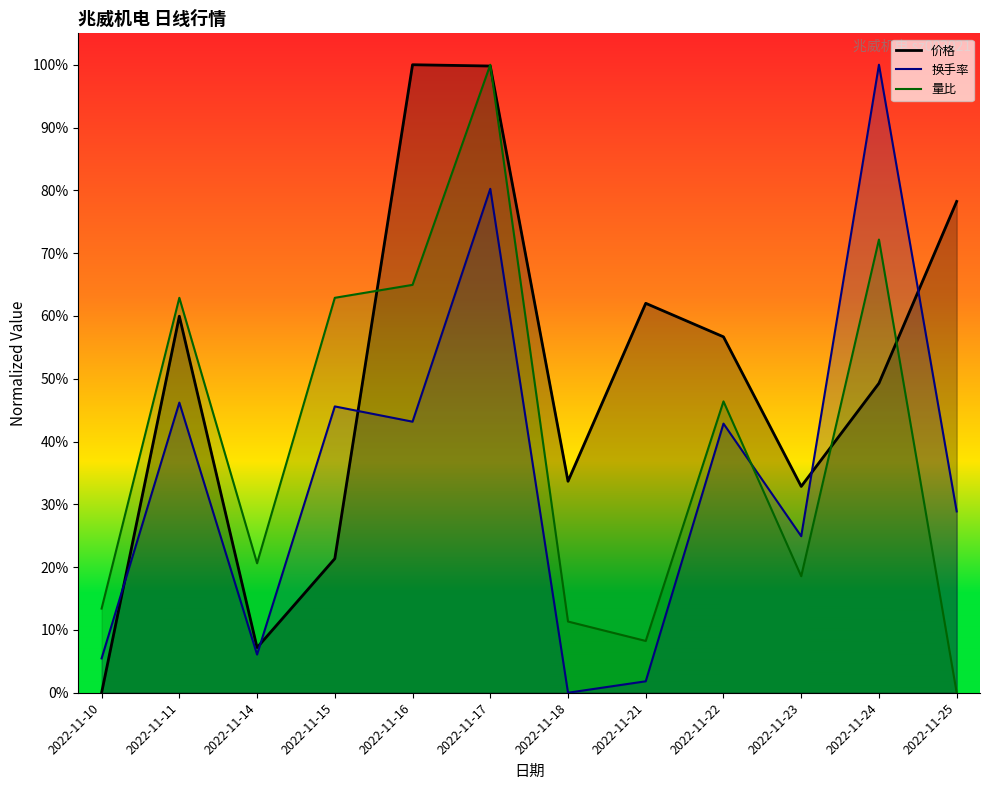

Which series has the widest spread of values?

价格